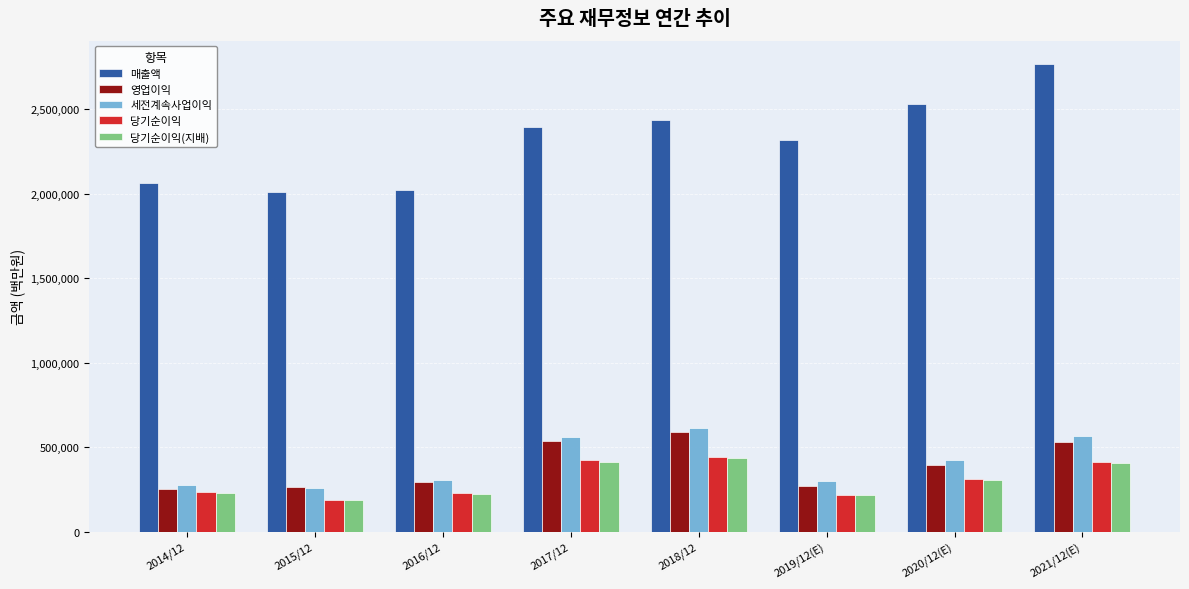

At how many categories does at least one series exceed 2503397?

2